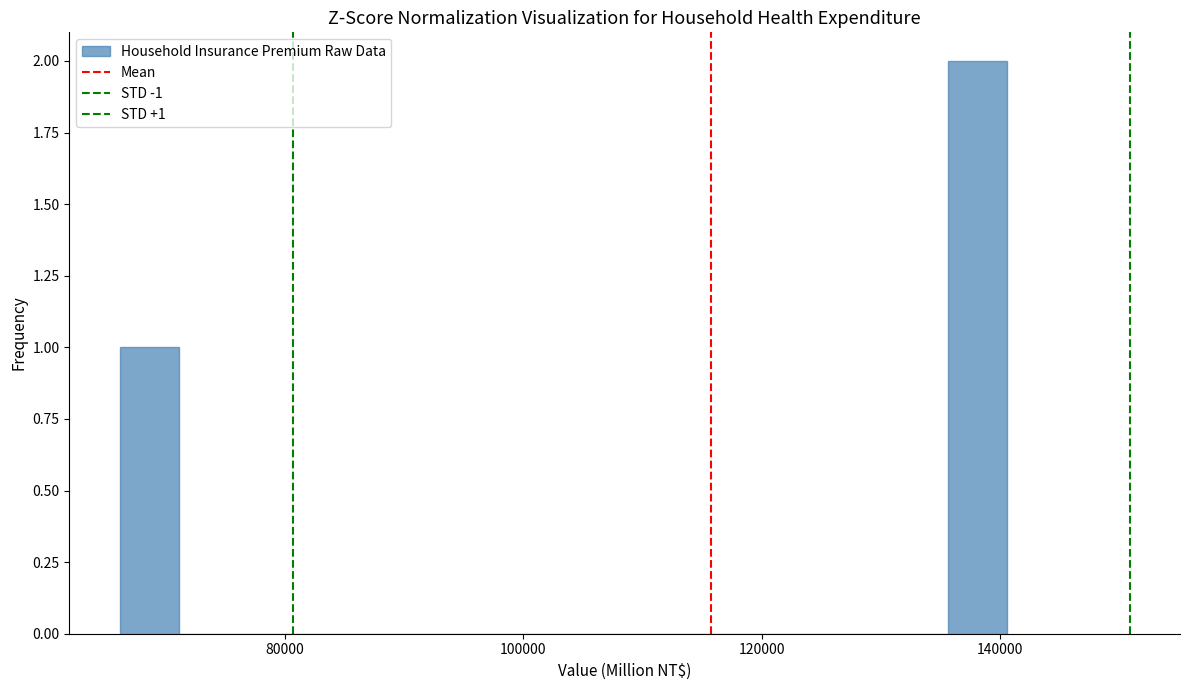

Read against the x-axis, roughly where is the centre of the tallest bar?

138000